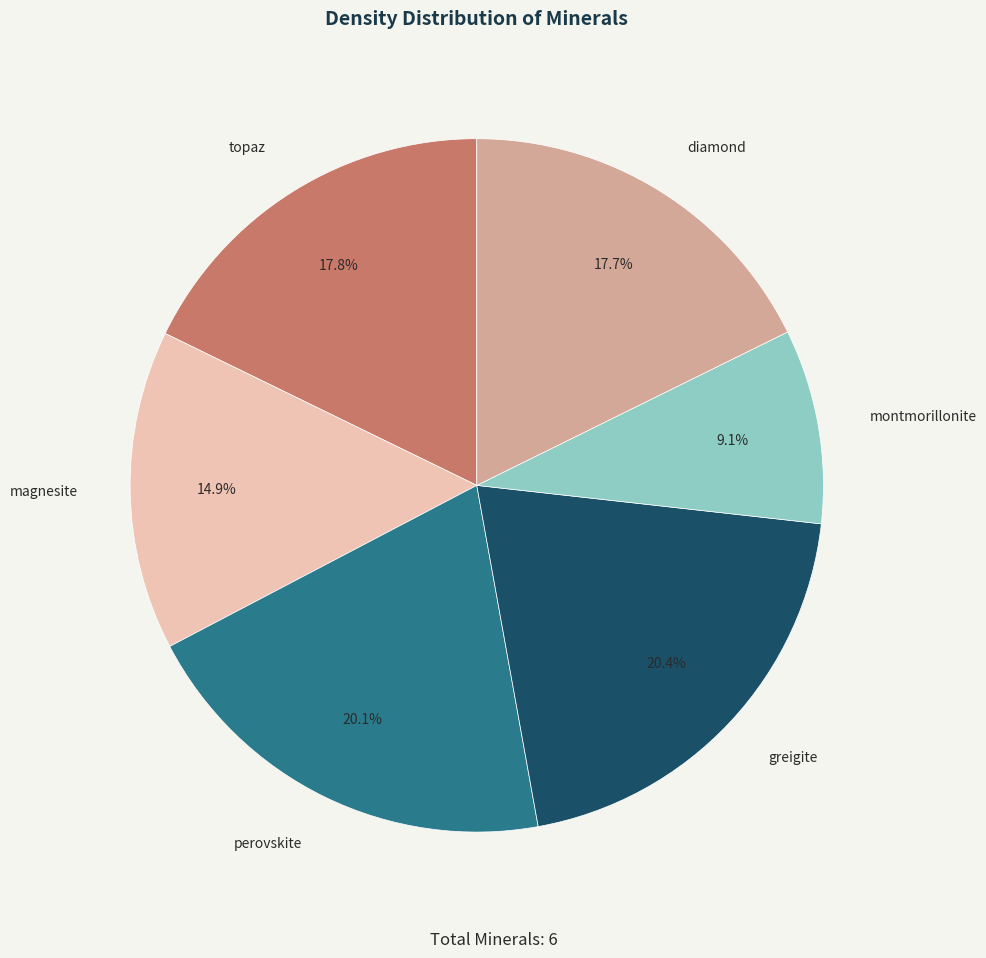

What is the ratio of the value at topaz to the value at diamond?

1.0